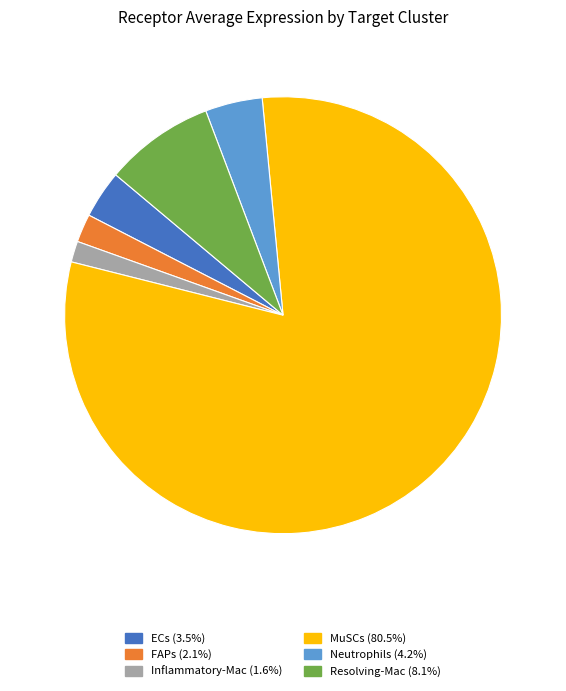

Rank the categories by value from highest to lowest.

MuSCs, Resolving-Mac, Neutrophils, ECs, FAPs, Inflammatory-Mac